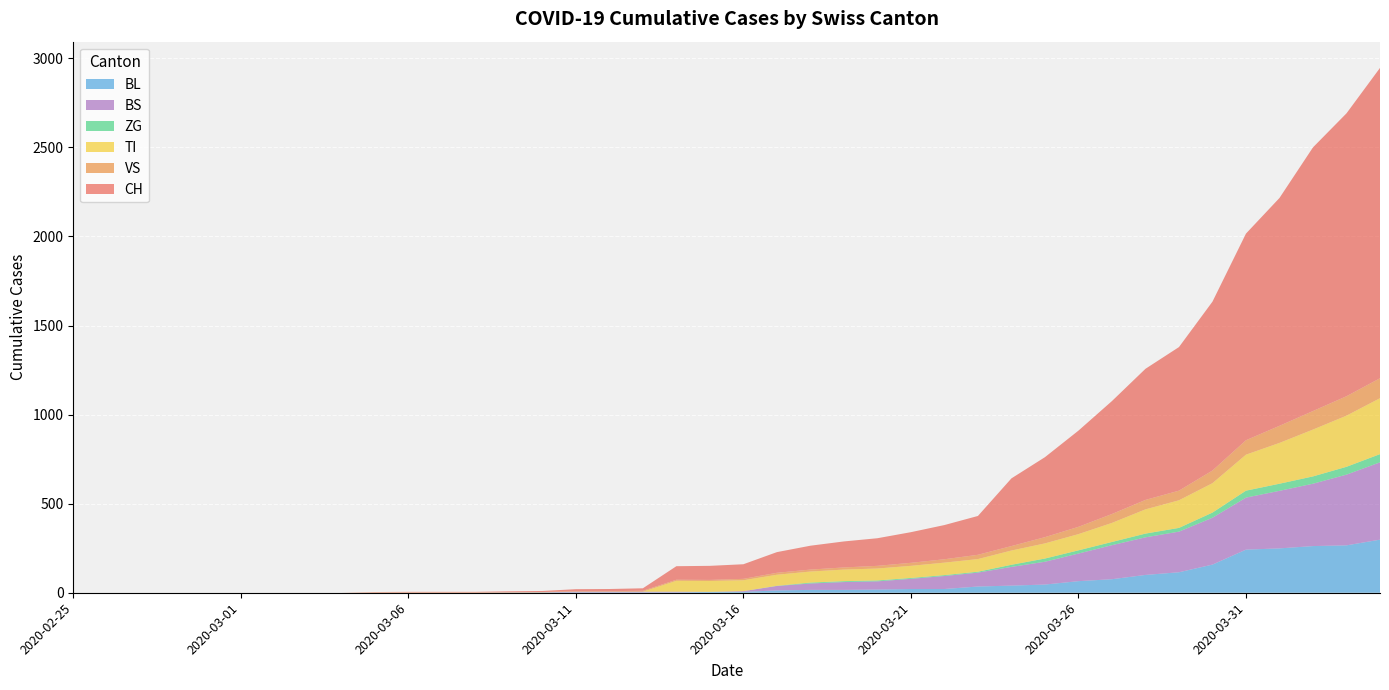

Reading right to left, extract all data points from this chart.

CH: 2020-04-04=1742	2020-04-03=1588	2020-04-02=1480	2020-04-01=1279	2020-03-31=1160	2020-03-30=948	2020-03-29=806	2020-03-28=736	2020-03-27=634	2020-03-26=540	2020-03-25=449	2020-03-24=380	2020-03-23=218	2020-03-22=192	2020-03-21=172	2020-03-20=155	2020-03-19=146	2020-03-18=134	2020-03-17=116	2020-03-16=82	2020-03-15=79	2020-03-14=76	2020-03-13=14	2020-03-12=12	2020-03-11=11	2020-03-10=6	2020-03-09=5	2020-03-08=3	2020-03-07=3	2020-03-06=3	2020-03-05=2	2020-03-04=0	2020-03-03=0	2020-03-02=0	2020-03-01=0	2020-02-29=0	2020-02-28=0	2020-02-27=0	2020-02-26=0	2020-02-25=0
VS: 2020-04-04=112	2020-04-03=109	2020-04-02=104	2020-04-01=96	2020-03-31=81	2020-03-30=71	2020-03-29=54	2020-03-28=53	2020-03-27=50	2020-03-26=41	2020-03-25=35	2020-03-24=25	2020-03-23=24	2020-03-22=19	2020-03-21=17	2020-03-20=15	2020-03-19=12	2020-03-18=11	2020-03-17=11	2020-03-16=8	2020-03-15=6	2020-03-14=6	2020-03-13=5	2020-03-12=3	2020-03-11=3	2020-03-10=2	2020-03-09=2	2020-03-08=2	2020-03-07=2	2020-03-06=2	2020-03-05=2	2020-03-04=0	2020-03-03=0	2020-03-02=0	2020-03-01=0	2020-02-29=0	2020-02-28=0	2020-02-27=0	2020-02-26=0	2020-02-25=0
TI: 2020-04-04=314	2020-04-03=287	2020-04-02=263	2020-04-01=229	2020-03-31=202	2020-03-30=165	2020-03-29=155	2020-03-28=136	2020-03-27=107	2020-03-26=91	2020-03-25=85	2020-03-24=80	2020-03-23=71	2020-03-22=70	2020-03-21=68	2020-03-20=67	2020-03-19=65	2020-03-18=62	2020-03-17=62	2020-03-16=61	2020-03-15=61	2020-03-14=61	2020-03-13=0	2020-03-12=0	2020-03-11=0	2020-03-10=0	2020-03-09=0	2020-03-08=0	2020-03-07=0	2020-03-06=0	2020-03-05=0	2020-03-04=0	2020-03-03=0	2020-03-02=0	2020-03-01=0	2020-02-29=0	2020-02-28=0	2020-02-27=0	2020-02-26=0	2020-02-25=0
ZG: 2020-04-04=46	2020-04-03=44	2020-04-02=41	2020-04-01=40	2020-03-31=39	2020-03-30=29	2020-03-29=21	2020-03-28=21	2020-03-27=18	2020-03-26=18	2020-03-25=18	2020-03-24=12	2020-03-23=5	2020-03-22=5	2020-03-21=5	2020-03-20=5	2020-03-19=5	2020-03-18=5	2020-03-17=1	2020-03-16=0	2020-03-15=0	2020-03-14=0	2020-03-13=0	2020-03-12=0	2020-03-11=0	2020-03-10=0	2020-03-09=0	2020-03-08=0	2020-03-07=0	2020-03-06=0	2020-03-05=0	2020-03-04=0	2020-03-03=0	2020-03-02=0	2020-03-01=0	2020-02-29=0	2020-02-28=0	2020-02-27=0	2020-02-26=0	2020-02-25=0
BL: 2020-04-04=298	2020-04-03=266	2020-04-02=262	2020-04-01=249	2020-03-31=242	2020-03-30=158	2020-03-29=115	2020-03-28=100	2020-03-27=76	2020-03-26=65	2020-03-25=46	2020-03-24=40	2020-03-23=35	2020-03-22=21	2020-03-21=21	2020-03-20=18	2020-03-19=16	2020-03-18=16	2020-03-17=13	2020-03-16=5	2020-03-15=5	2020-03-14=2	2020-03-13=2	2020-03-12=2	2020-03-11=2	2020-03-10=2	2020-03-09=1	2020-03-08=0	2020-03-07=0	2020-03-06=0	2020-03-05=0	2020-03-04=0	2020-03-03=0	2020-03-02=0	2020-03-01=0	2020-02-29=0	2020-02-28=0	2020-02-27=0	2020-02-26=0	2020-02-25=0
BS: 2020-04-04=434	2020-04-03=397	2020-04-02=350	2020-04-01=323	2020-03-31=292	2020-03-30=263	2020-03-29=228	2020-03-28=211	2020-03-27=191	2020-03-26=155	2020-03-25=128	2020-03-24=105	2020-03-23=78	2020-03-22=73	2020-03-21=57	2020-03-20=46	2020-03-19=44	2020-03-18=36	2020-03-17=25	2020-03-16=4	2020-03-15=0	2020-03-14=4	2020-03-13=4	2020-03-12=4	2020-03-11=4	2020-03-10=0	2020-03-09=0	2020-03-08=0	2020-03-07=0	2020-03-06=0	2020-03-05=0	2020-03-04=0	2020-03-03=0	2020-03-02=0	2020-03-01=0	2020-02-29=0	2020-02-28=0	2020-02-27=0	2020-02-26=0	2020-02-25=0